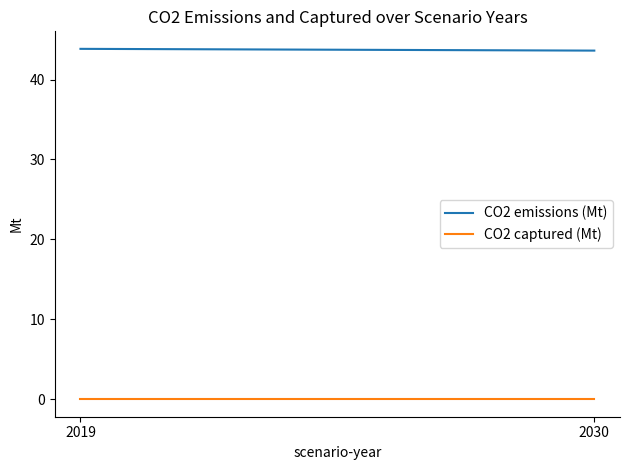

Between 2030 and 2019, which is larger?

2019